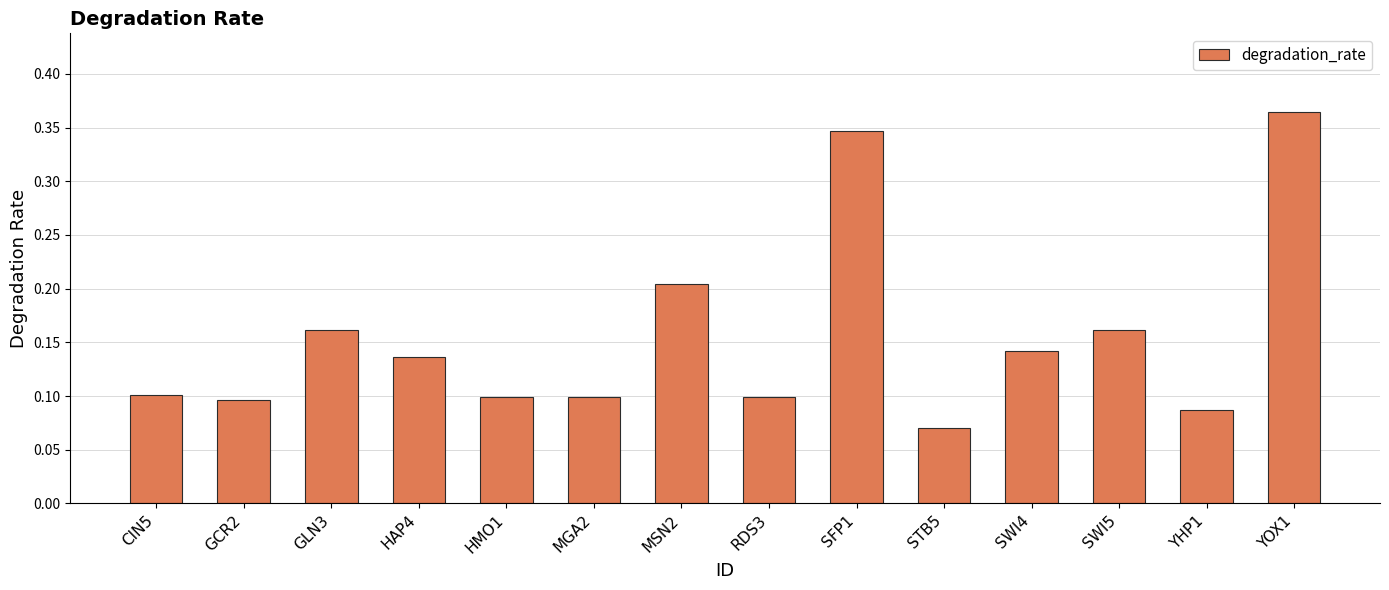

At which category does the chart reach its minimum across all series?

STB5